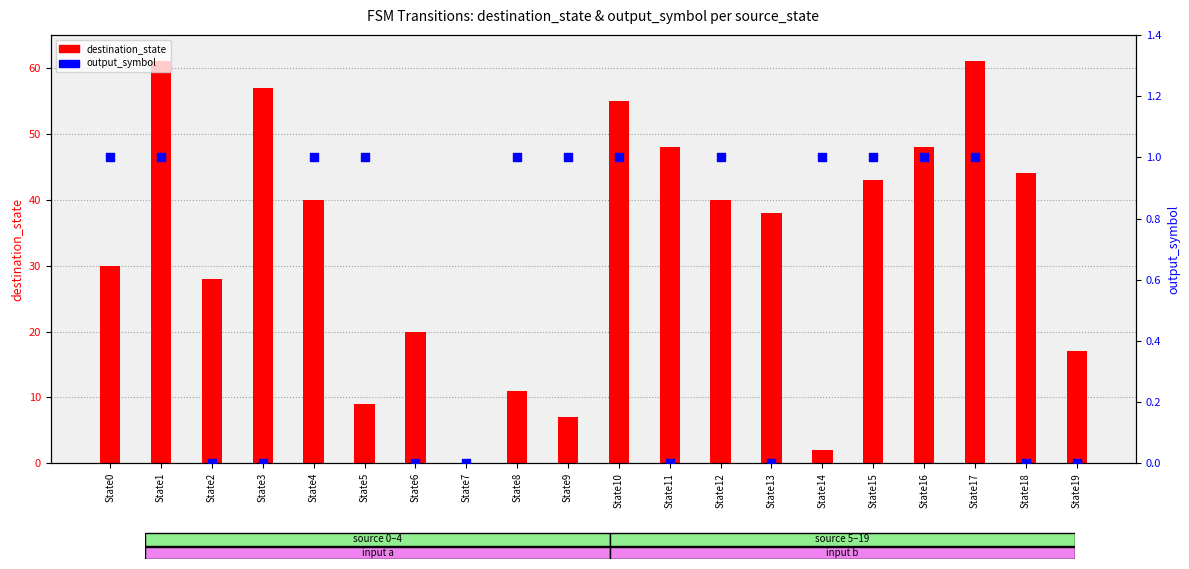

Which series has the largest total across all categories?

destination_state